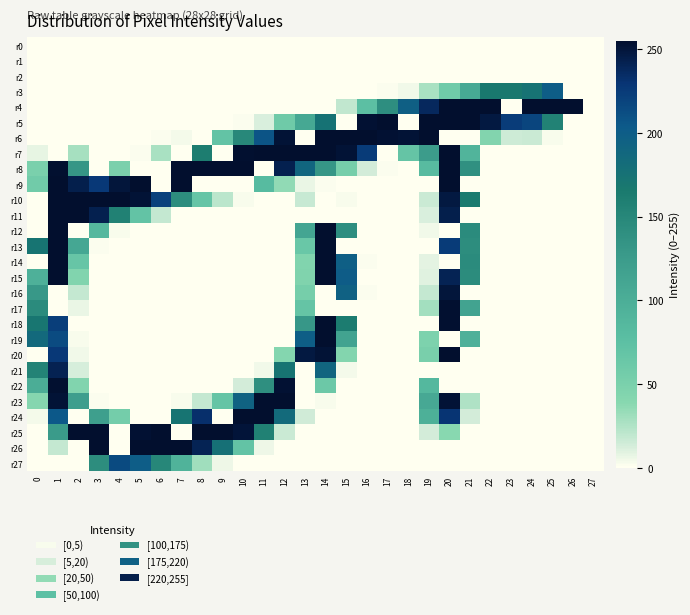

What is the total value across all series at 5?

1285